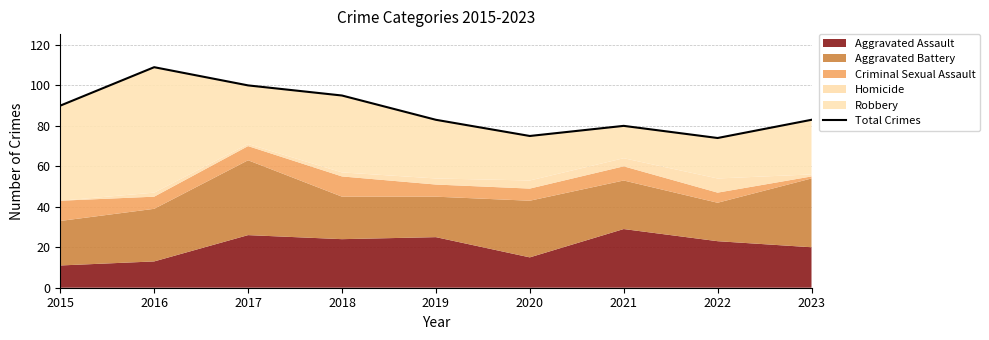

How many lines are shown in the chart?

1